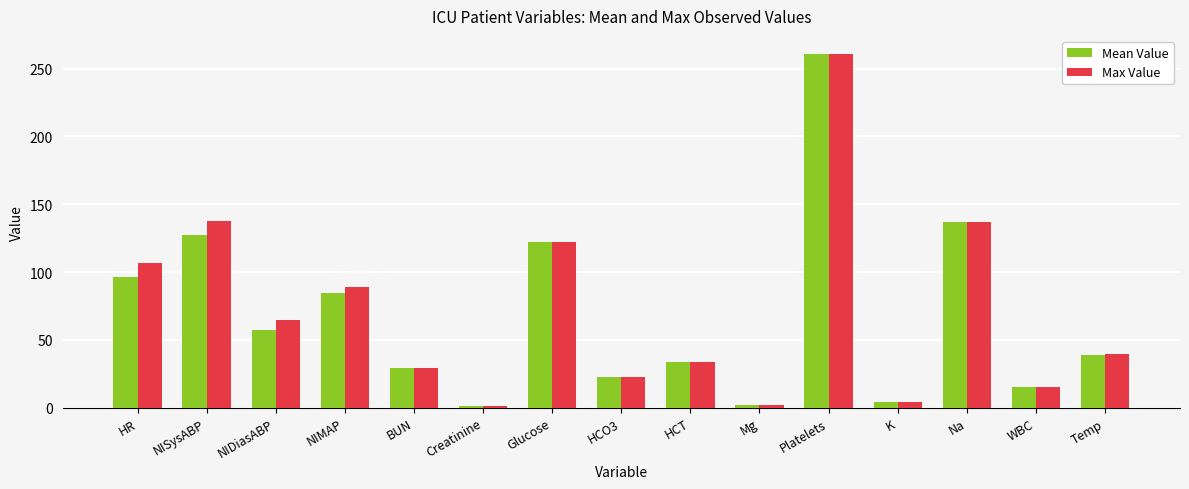

What are all the series names shown in the legend?

Mean Value, Max Value